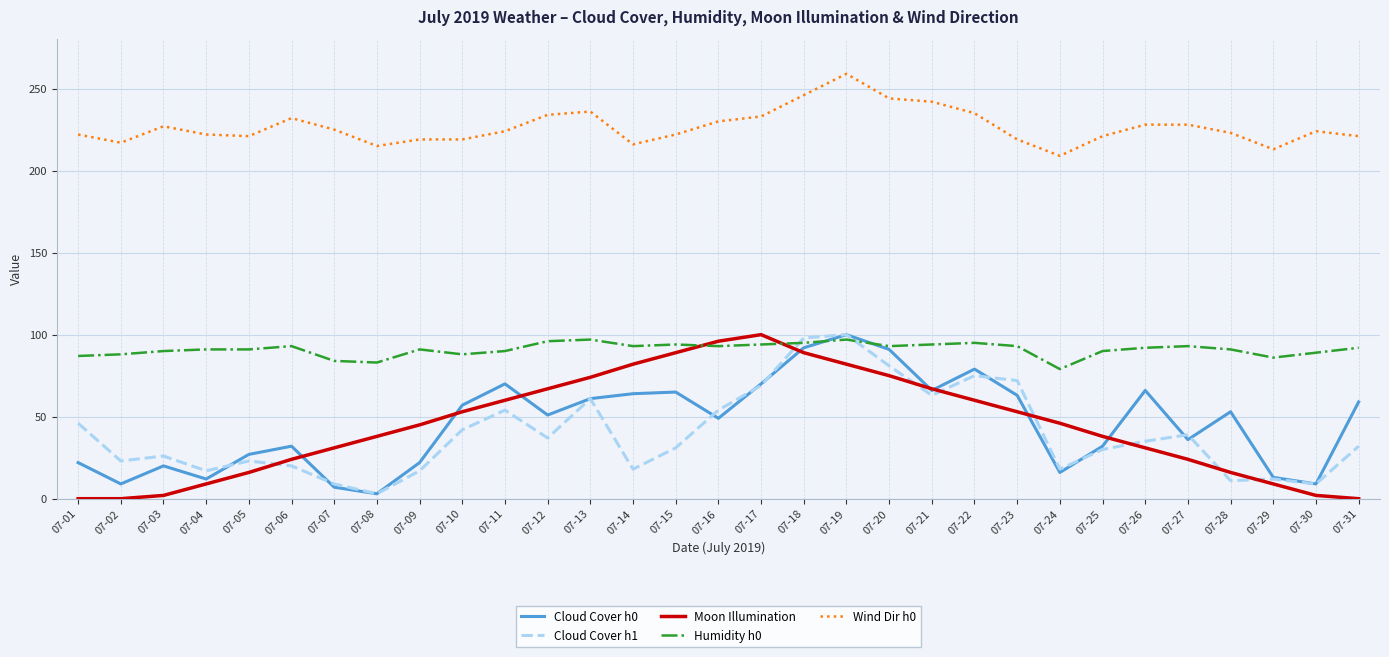

The Cloud Cover h1 series shows 31 at 07-21. True or false?

False